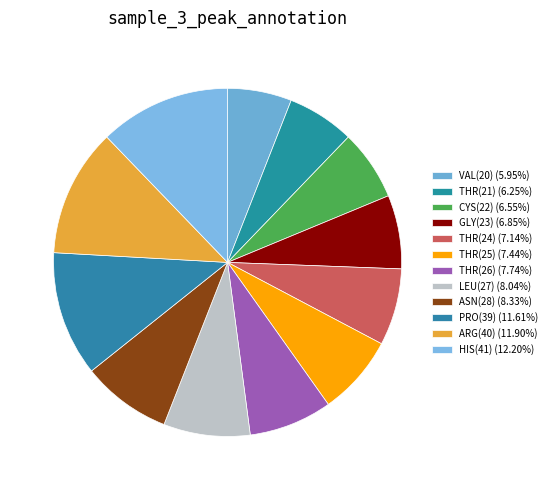

What percentage do THR(26) and HIS(41) together represent?

19.9%